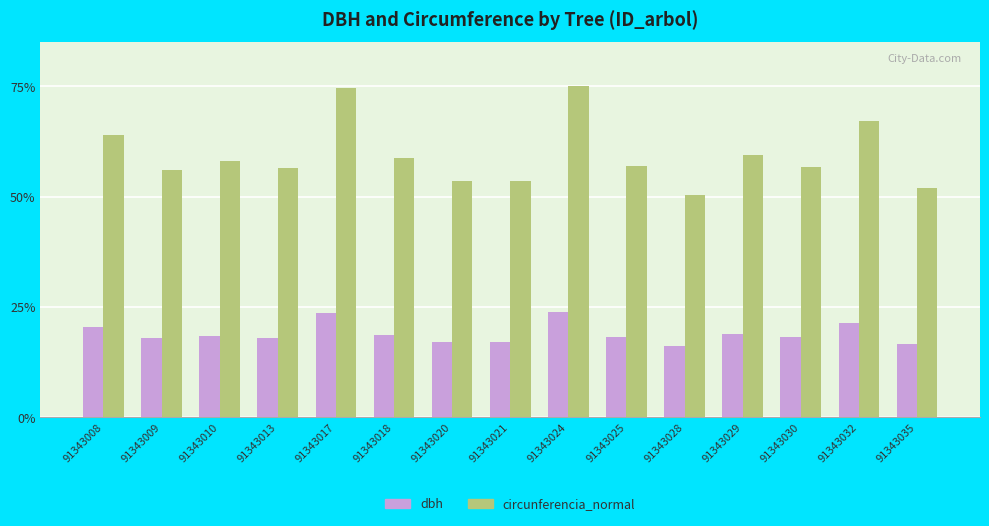

Rank the series by their maximum value, from lowest to highest.

dbh, circunferencia_normal